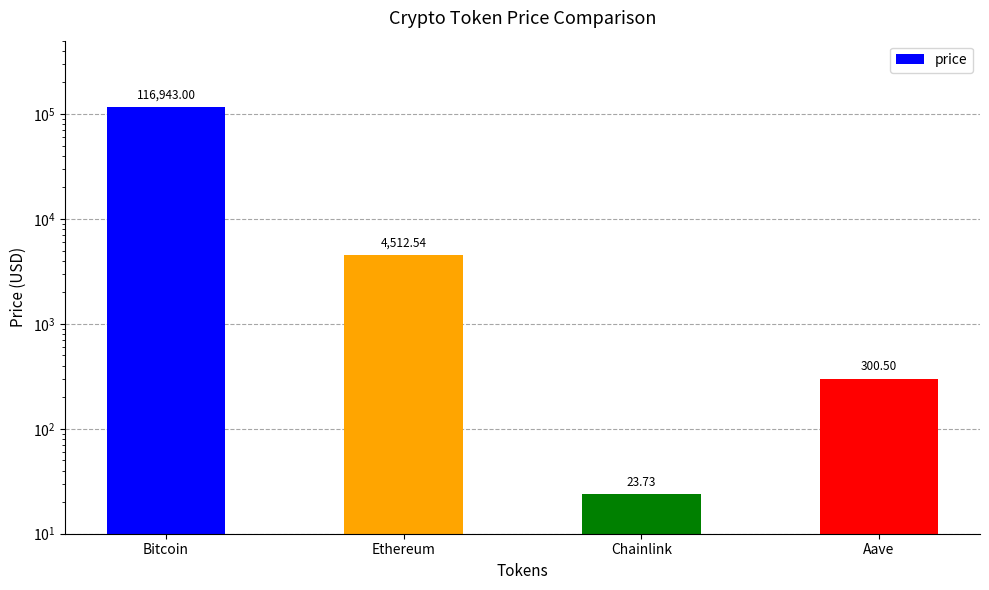

Rank the categories by value from highest to lowest.

Bitcoin, Ethereum, Aave, Chainlink